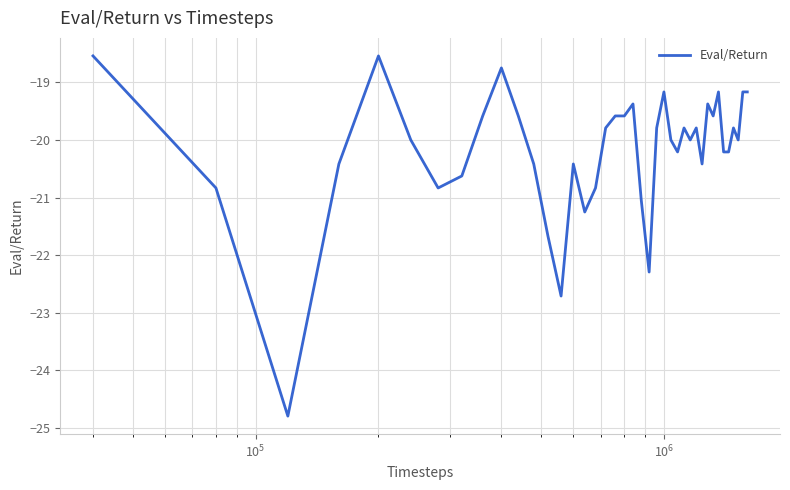

What is the minimum value shown in the chart?

-24.8